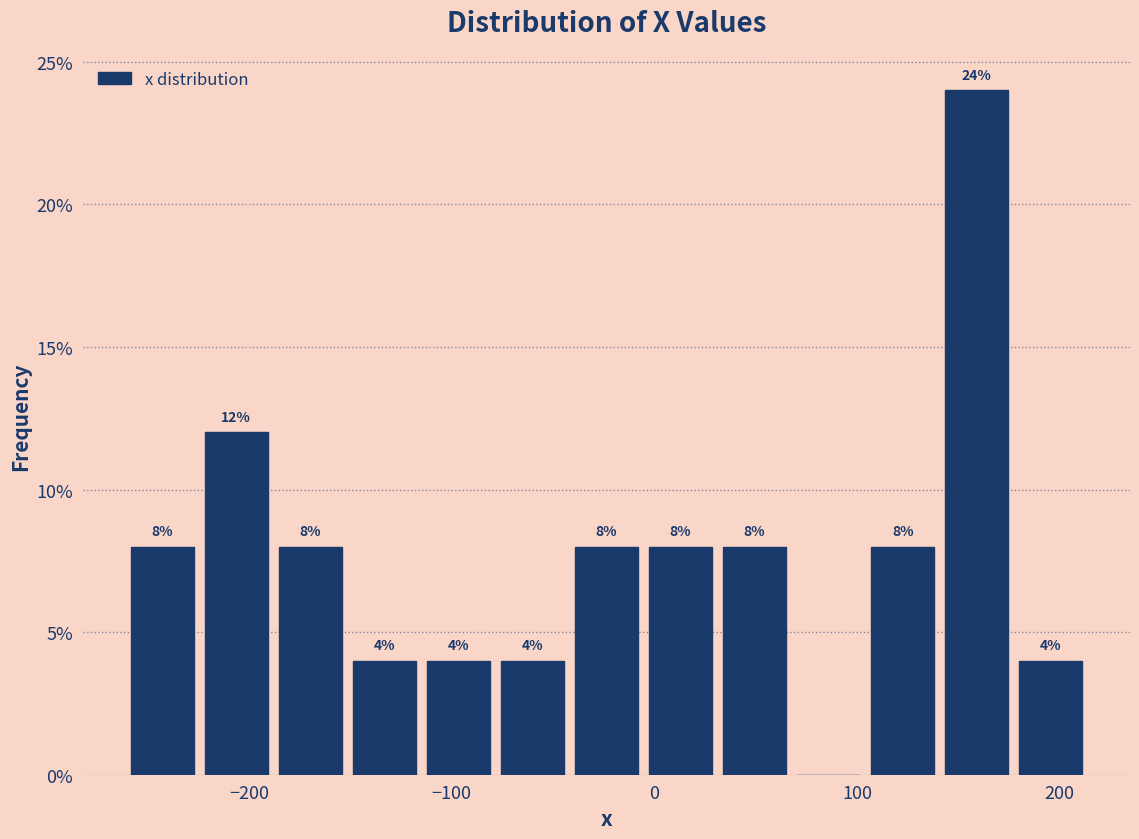

Read against the x-axis, roughly where is the centre of the tallest bar?

160